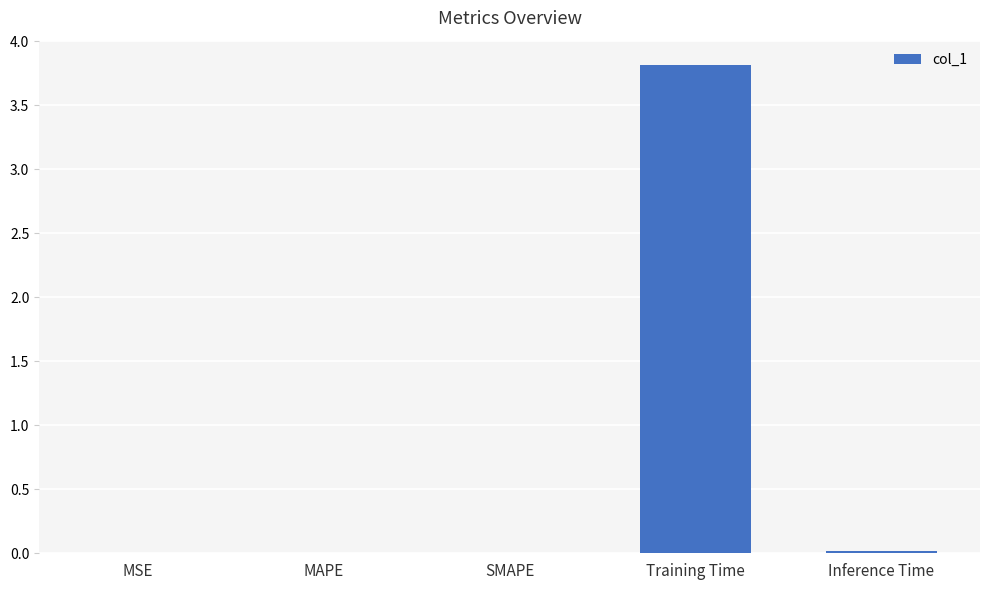

What is the sum of all values?

3.8